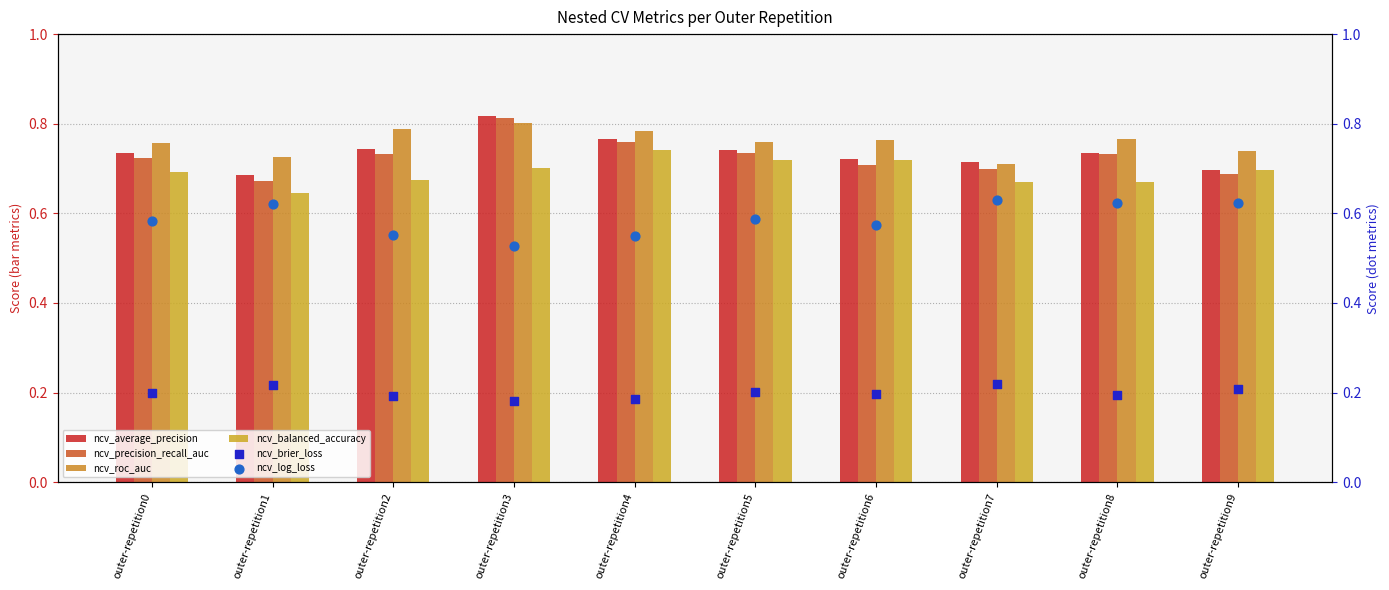

At how many categories does at least one series exceed 0?

10